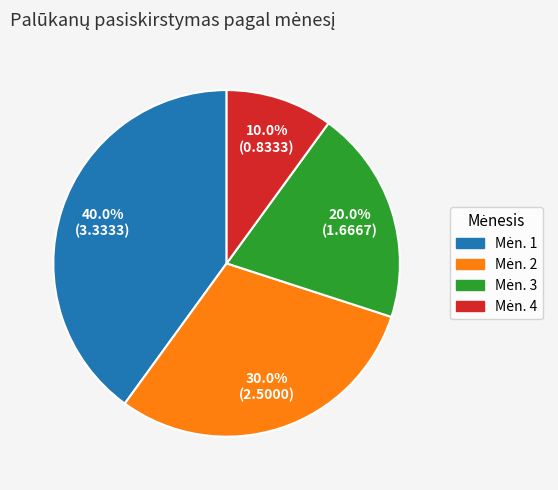

How many slices are in this pie chart?

4